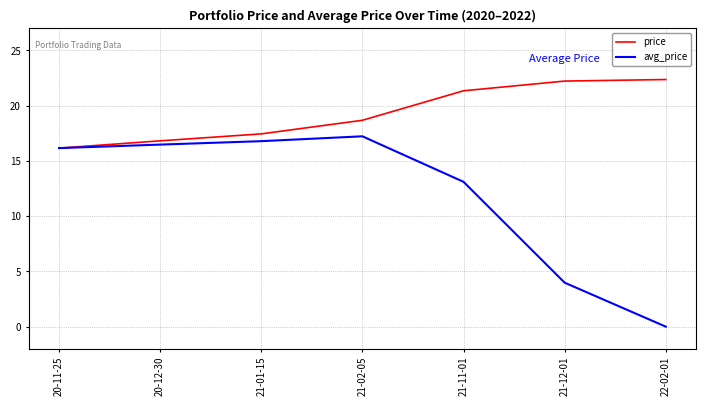

At which label does price first exceed 18?

21-02-05